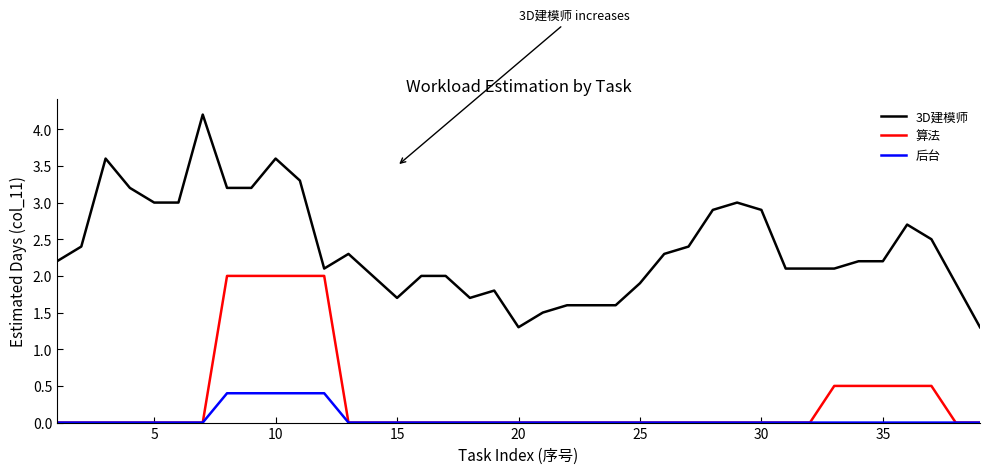

What is the highest value of the 算法 series?

2.0